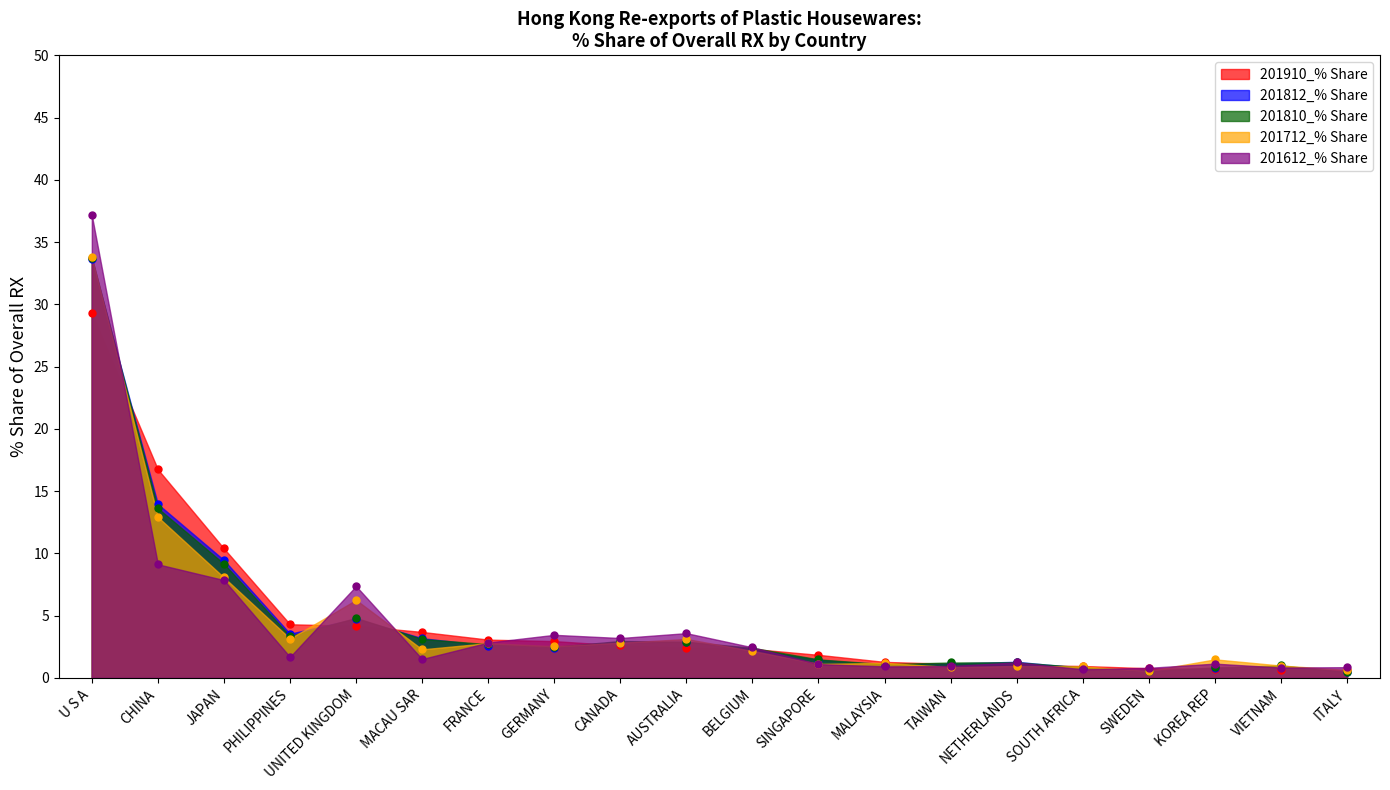

What position from the right is UNITED KINGDOM?

16